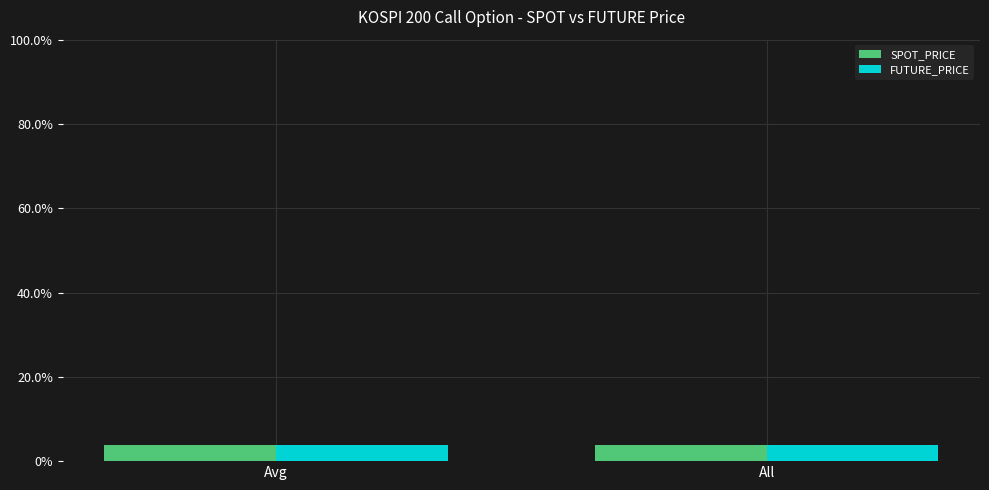

Reading left to right, list all the values displayed in this chart.

SPOT_PRICE: 3.7	3.7
FUTURE_PRICE: 3.8	3.8